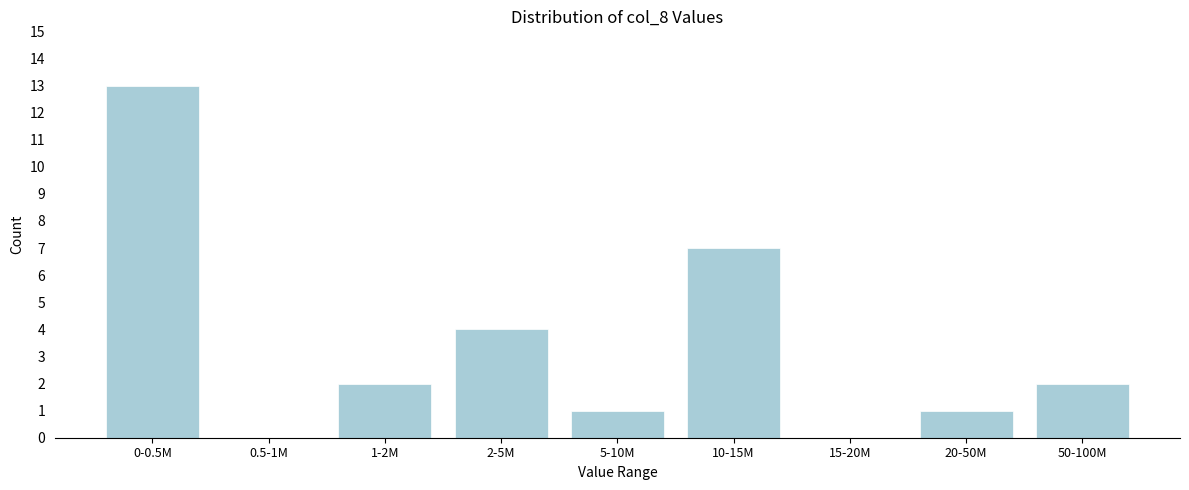

Reading right to left, transcribe all the data shown in this chart.

50-100M=2	20-50M=1	15-20M=0	10-15M=7	5-10M=1	2-5M=4	1-2M=2	0.5-1M=0	0-0.5M=13